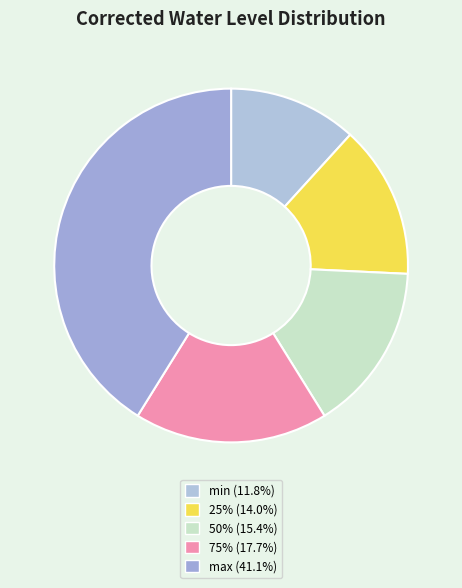

Is there any slice that represents more than half of the pie?

No